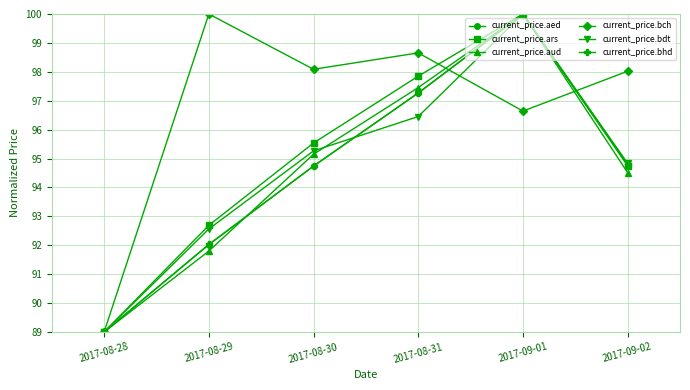

What are all the series names shown in the legend?

current_price.aed, current_price.ars, current_price.aud, current_price.bch, current_price.bdt, current_price.bhd